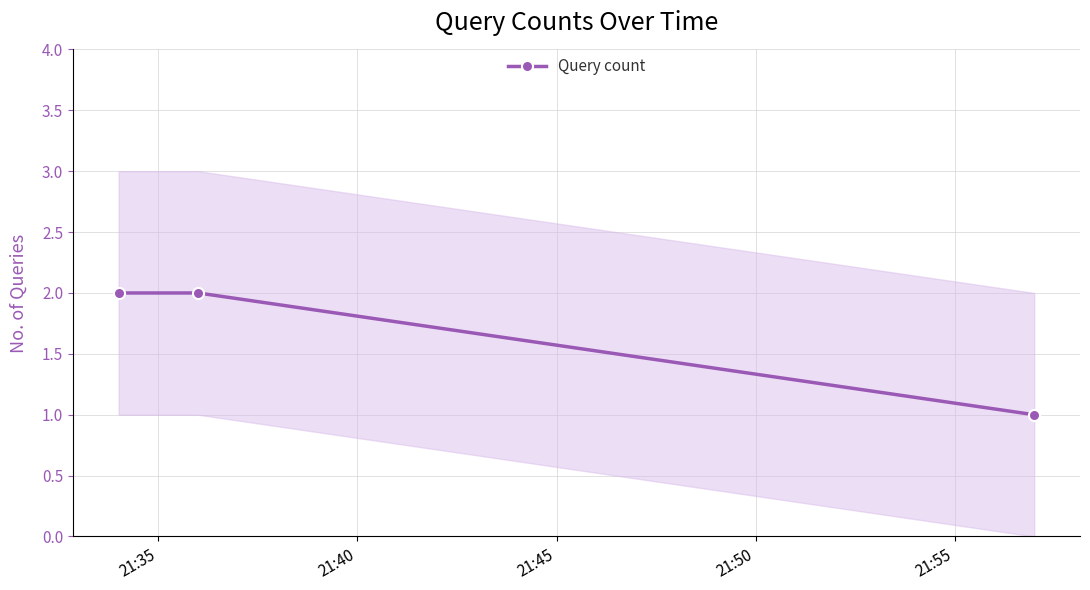

What is the greatest value displayed?

2